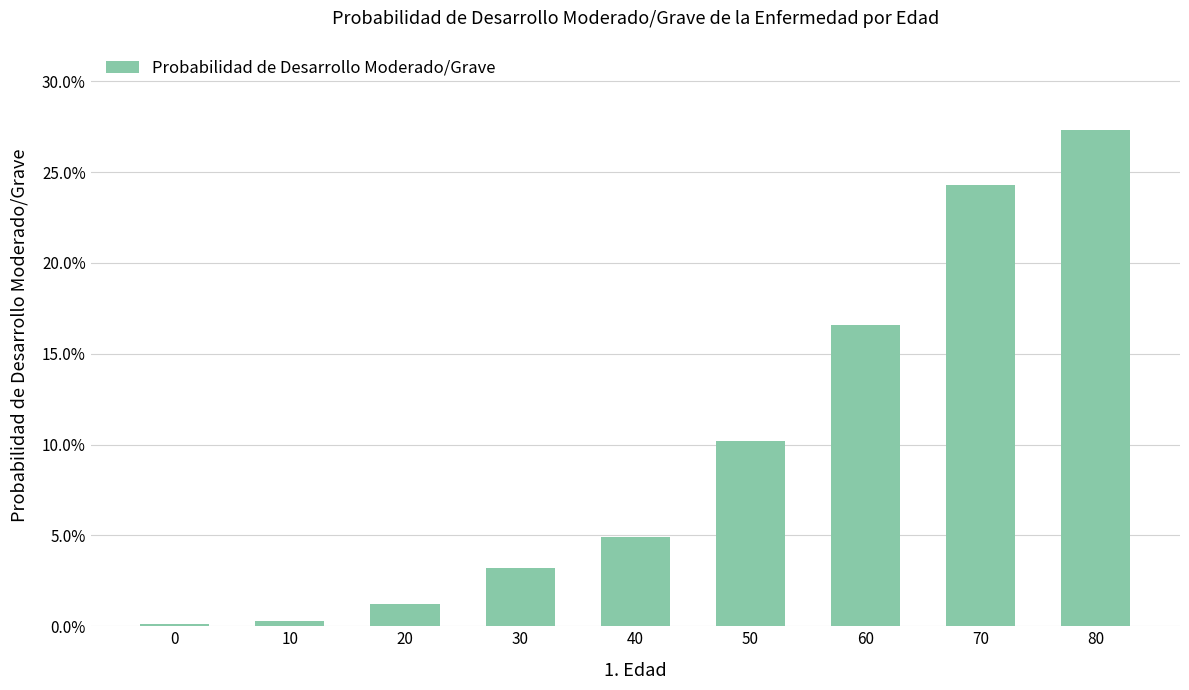

List the labels in order of value, smallest first.

0, 10, 20, 30, 40, 50, 60, 70, 80